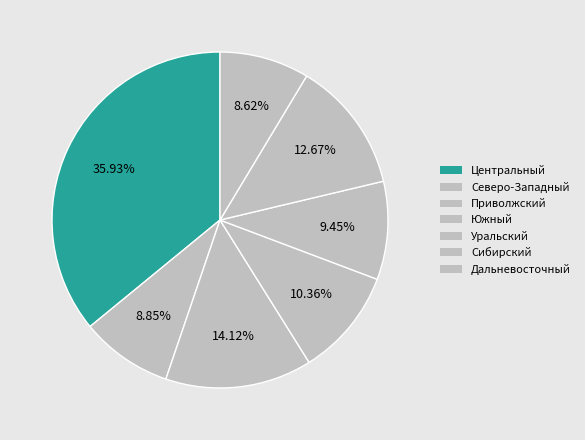

Is it true that Дальневосточный is 1% of the pie?

False